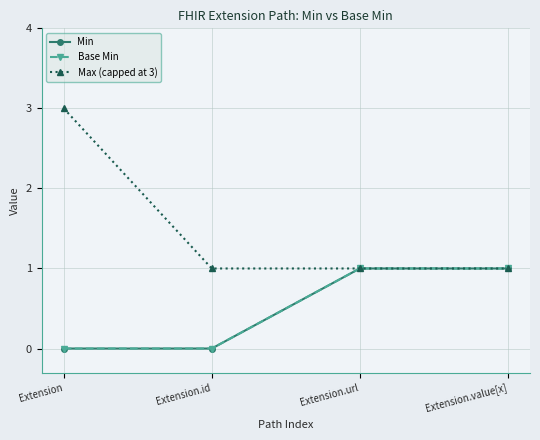

What position from the right is Extension.id?

3